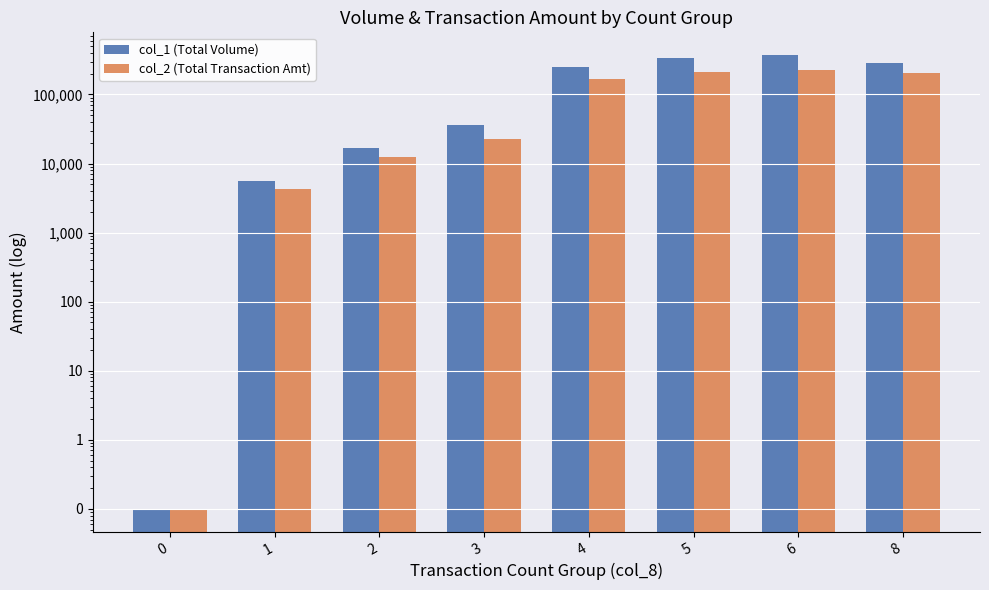

What is the difference between the maximum and minimum values in the col_1 (Total Volume) series?

372666.6